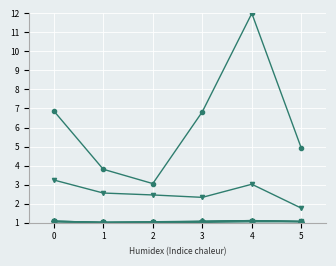

What is the smallest value displayed?

1.0